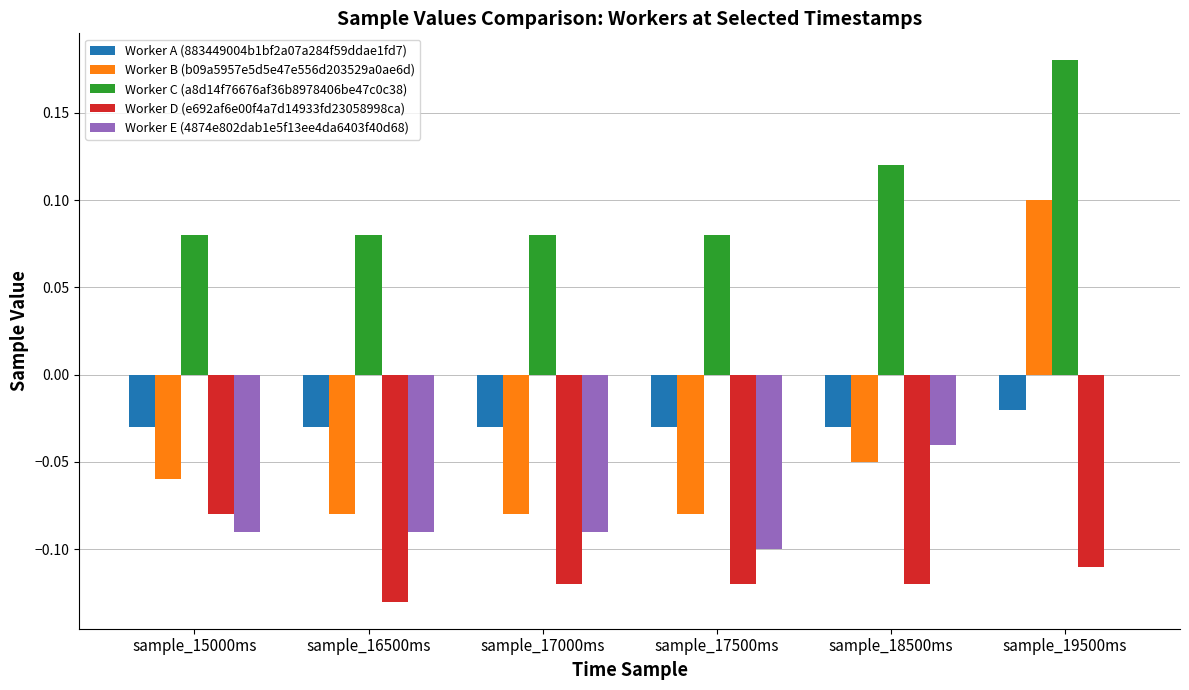

The Worker E (4874e802dab1e5f13ee4da6403f40d68) series shows -0.1 at sample_16500ms. True or false?

True